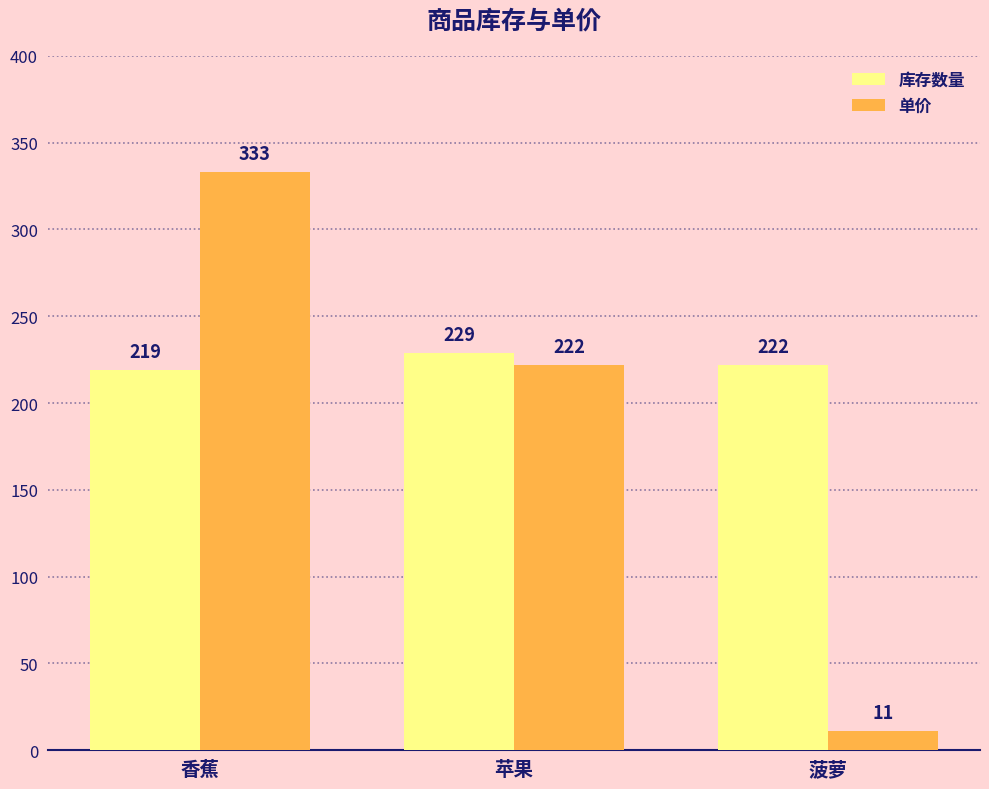

Reading left to right, transcribe all the data shown in this chart.

库存数量: 219	229	222
单价: 333	222	11